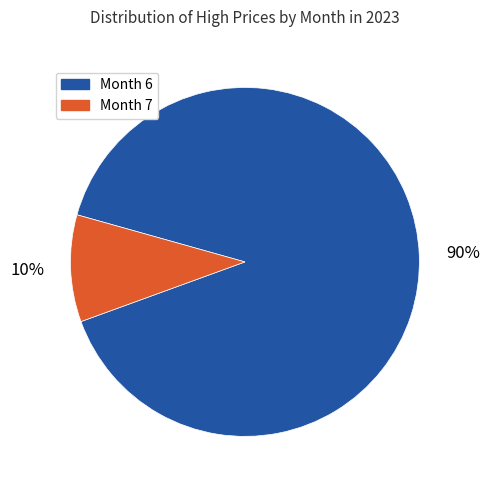

Is there any slice that represents more than half of the pie?

Yes